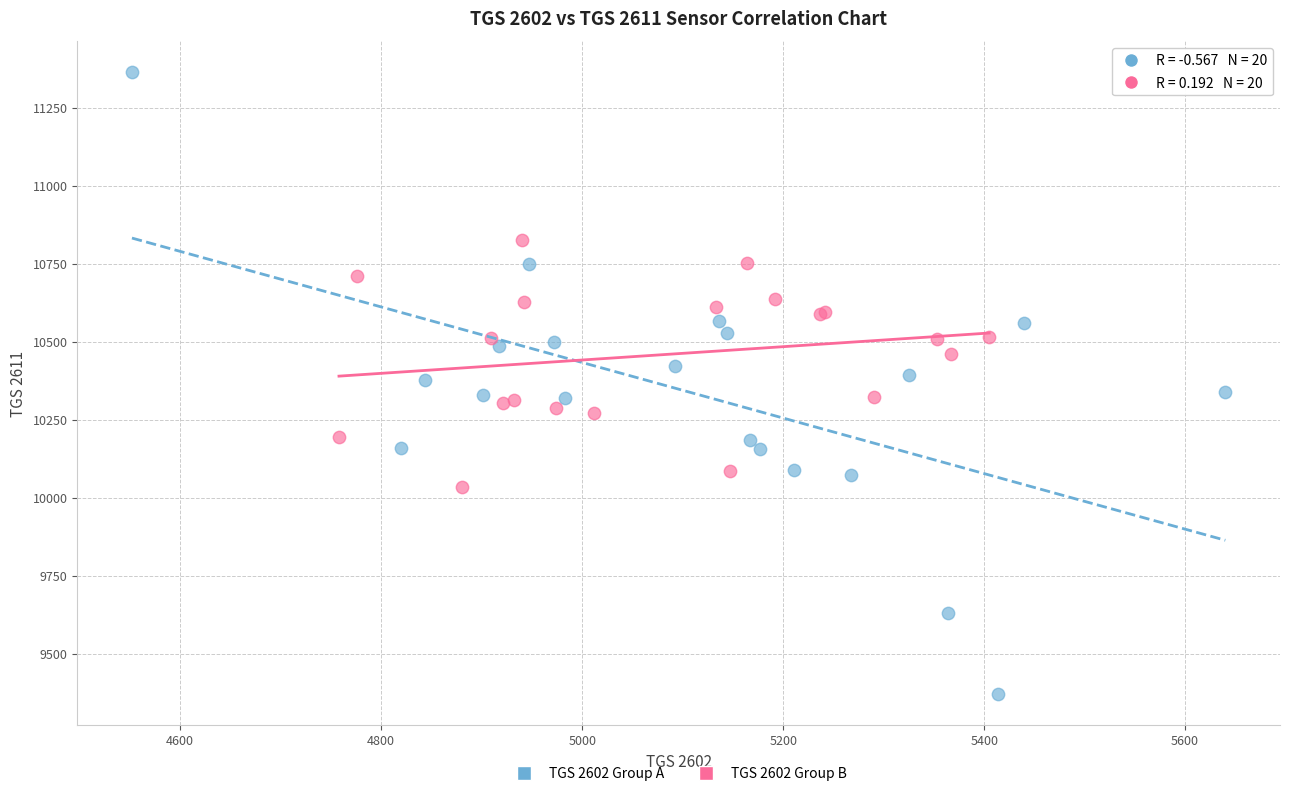

What are all the series names shown in the legend?

TGS 2602 Group A, TGS 2602 Group B